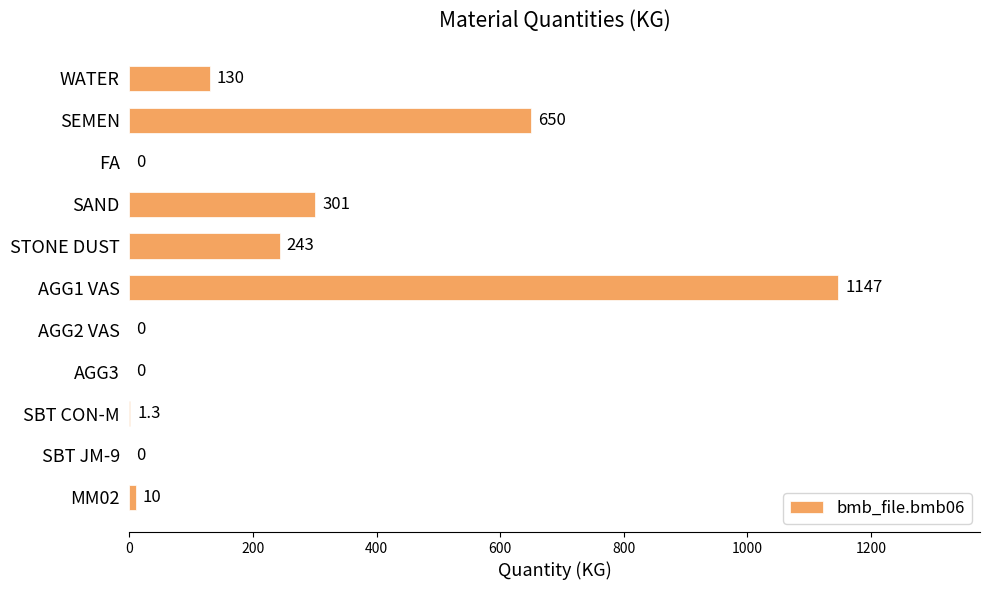

The chart shows a value of 1147.0 at AGG1 VAS. True or false?

True